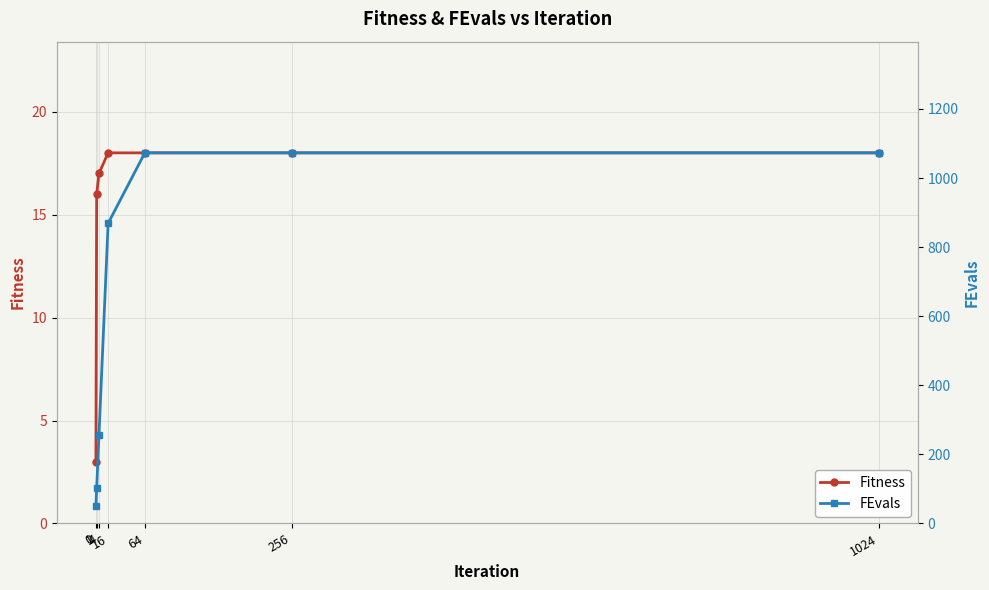

Which category has the highest value in the FEvals series?

64